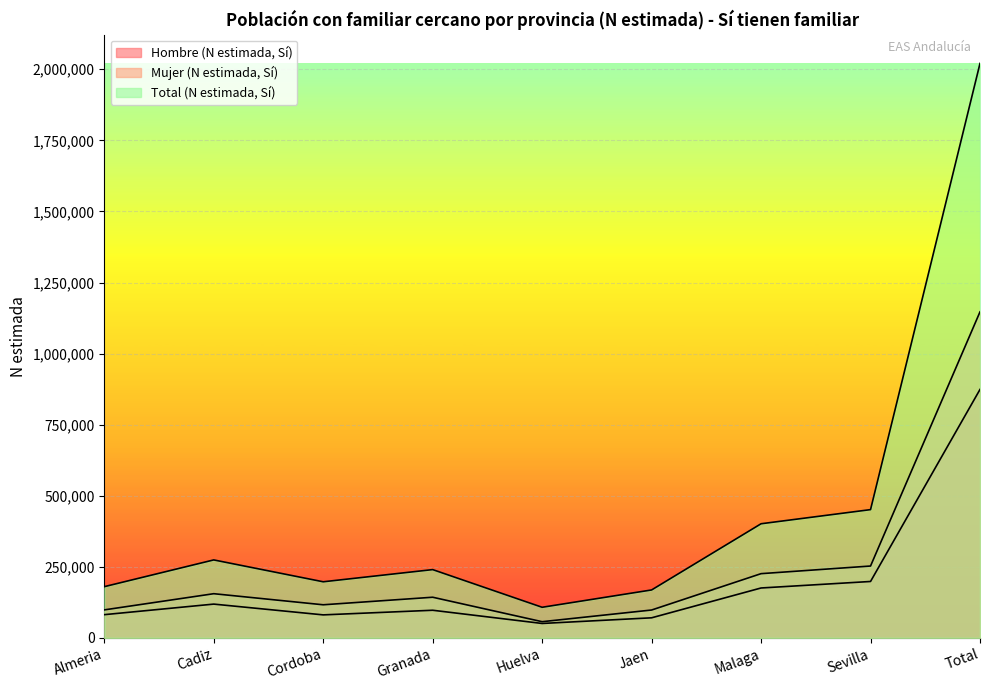

How many categories are shown in the chart?

9